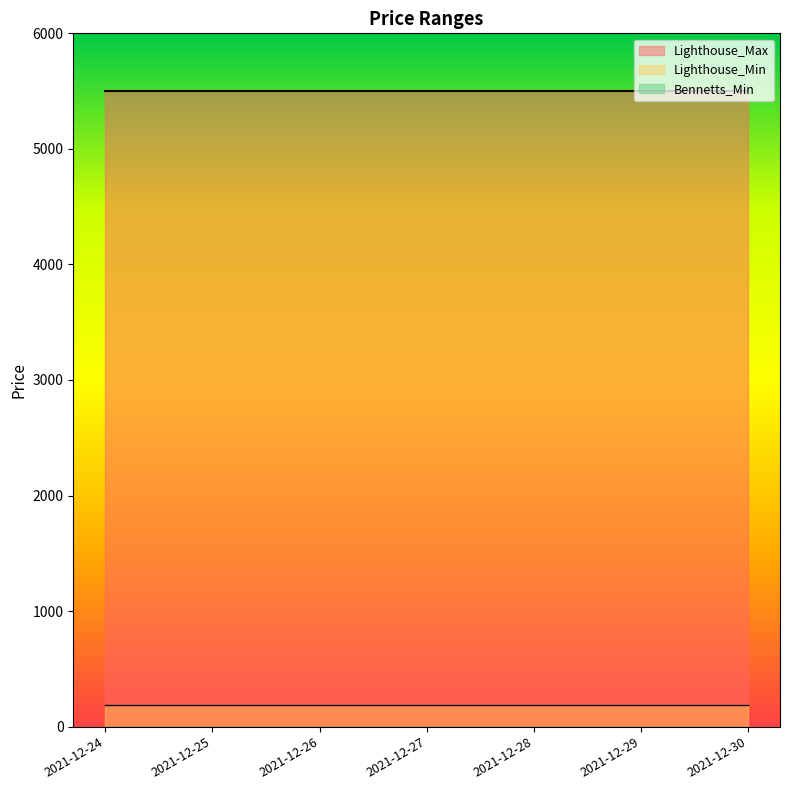

Is the value of Lighthouse_Max at 2021-12-28 greater than the value of Bennetts_Min at 2021-12-25?

Yes